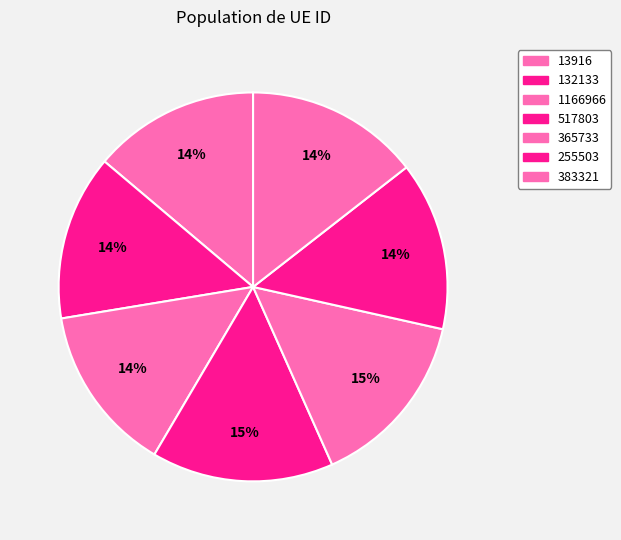

Is 383321 the majority of the pie?

No